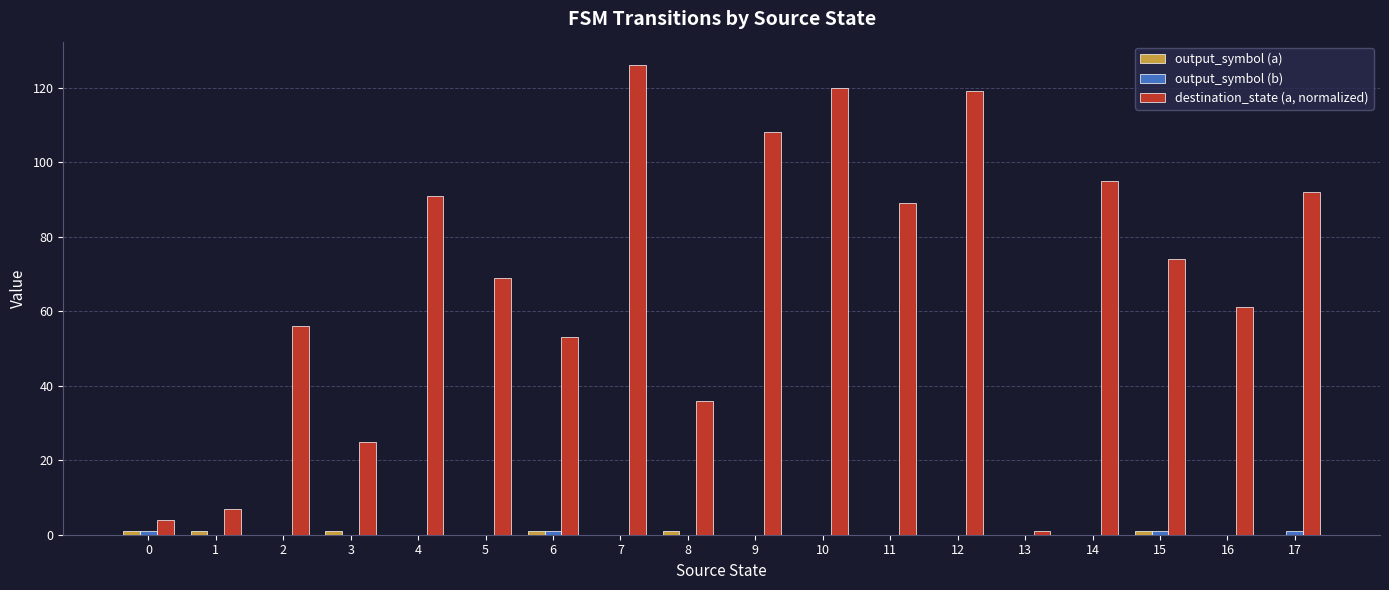

What is the sum of all destination_state (a, normalized) values?

1226